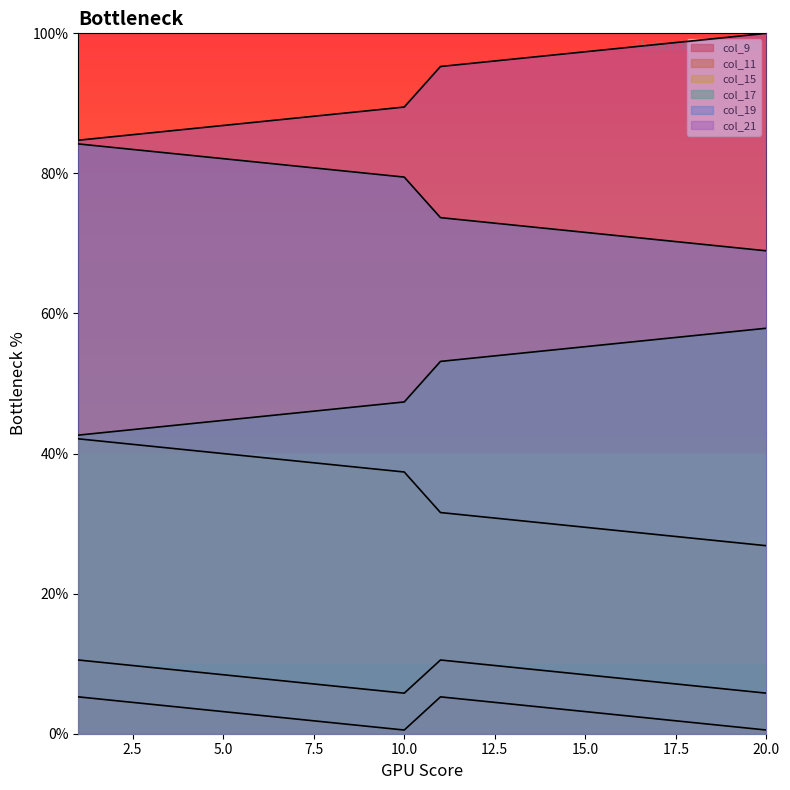

True or false: col_17 and col_21 intersect in this chart.

False